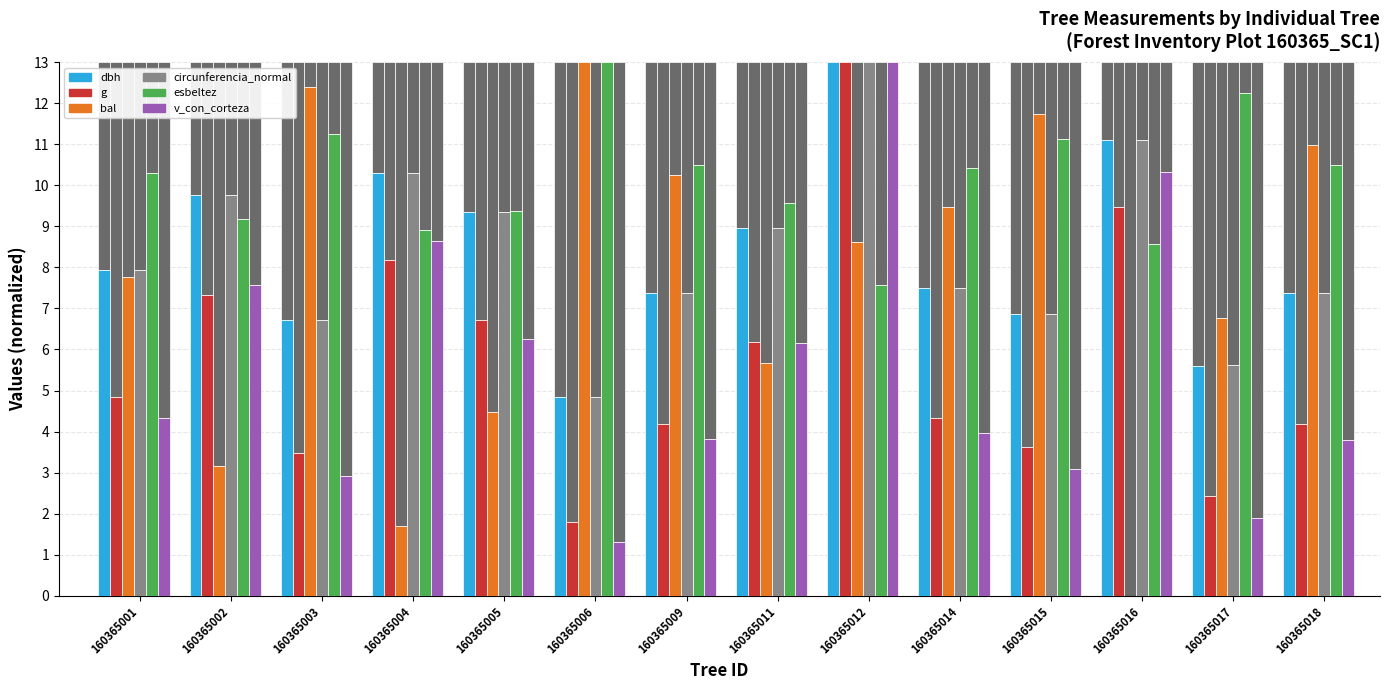

At which category is the sum across all series the highest?

160365012